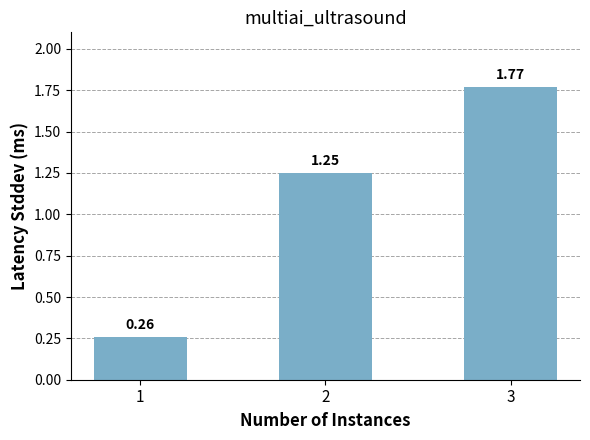

What is the average value?

1.1